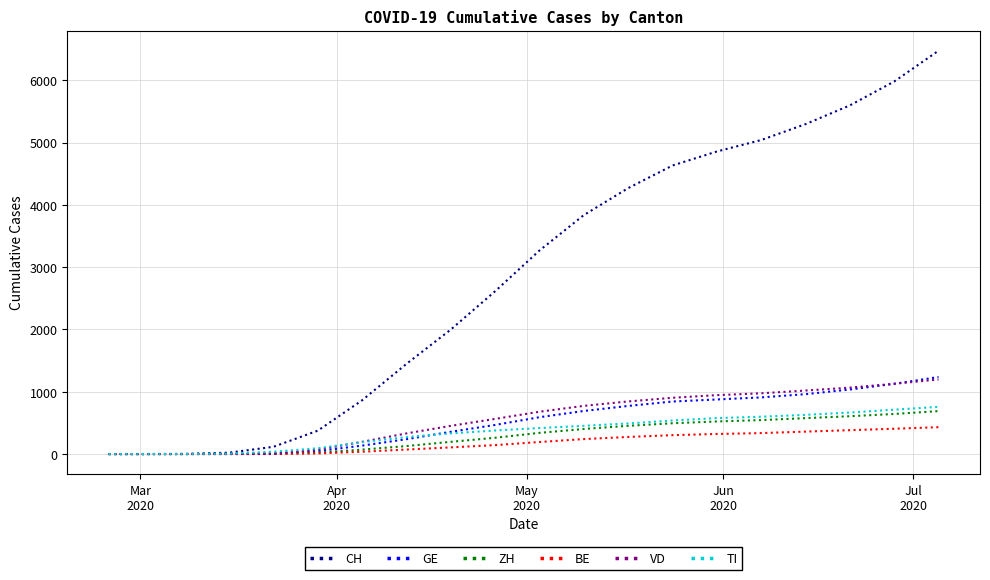

Which series has the largest total across all categories?

CH